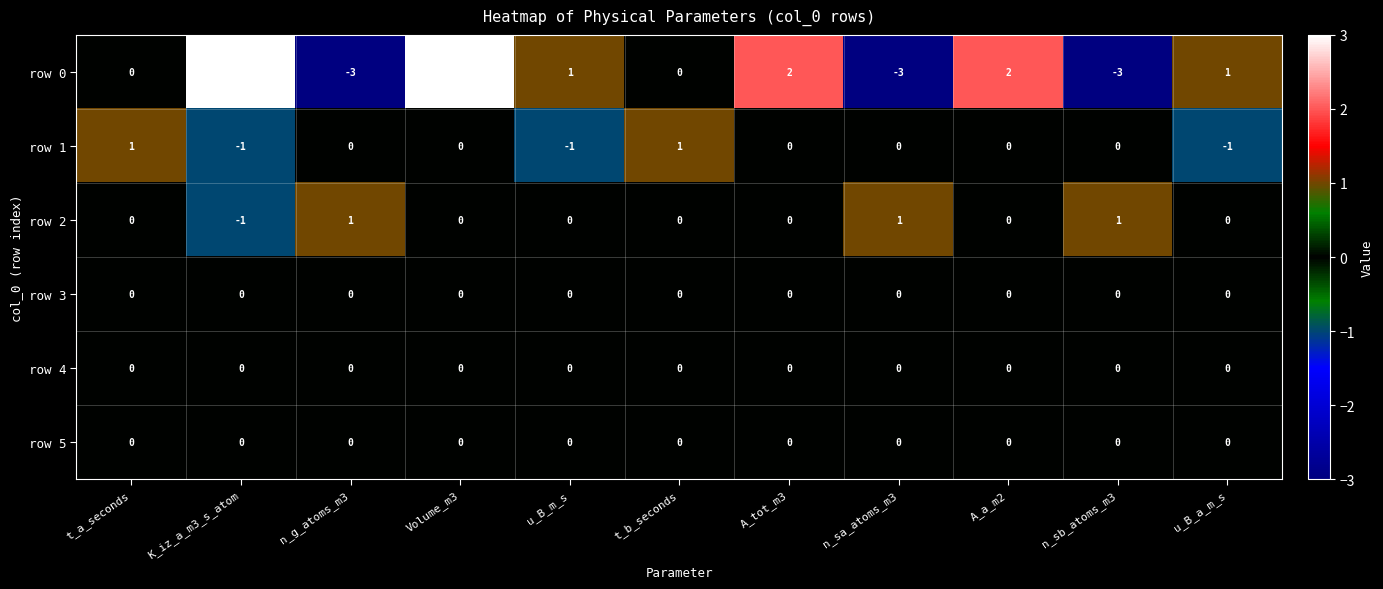

Which series has the widest spread of values?

row 0